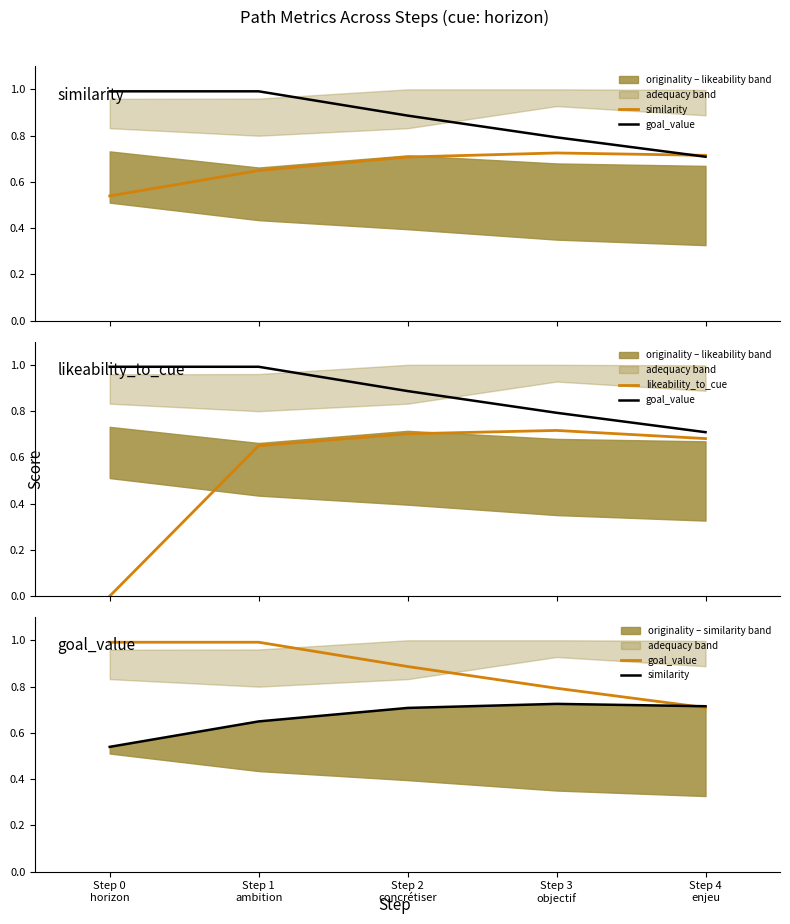

True or false: goal_value and likeability_to_cue intersect in this chart.

False